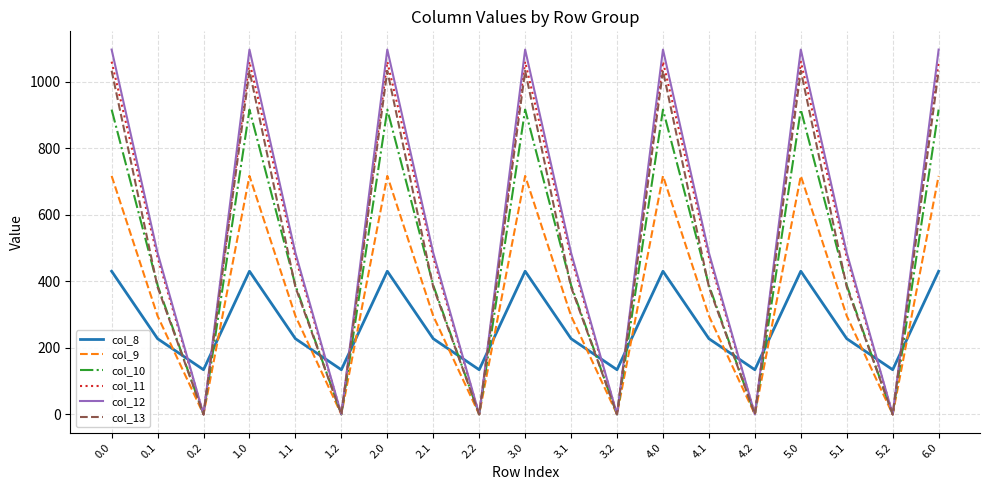

Where is the first local maximum for col_8?

1.0